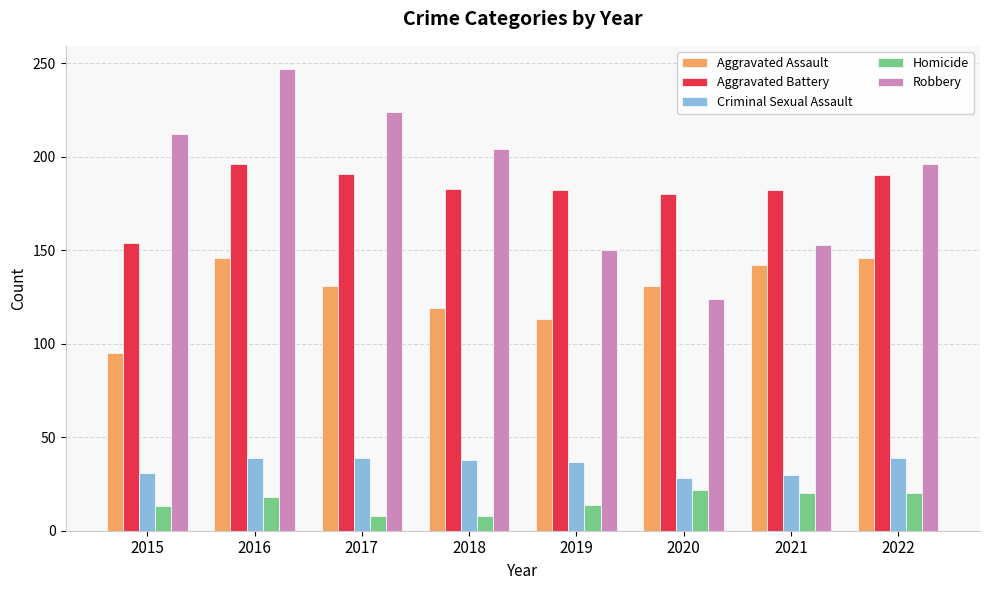

Which series changed the most between 2019 and 2021?

Aggravated Assault